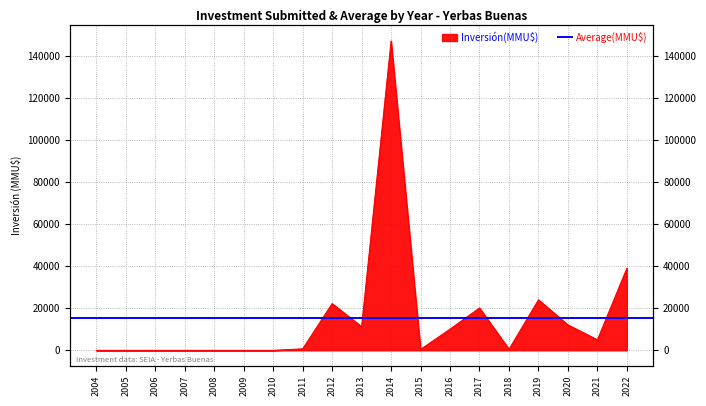

True or false: there are more than 0 points higher than both neighbors.

True